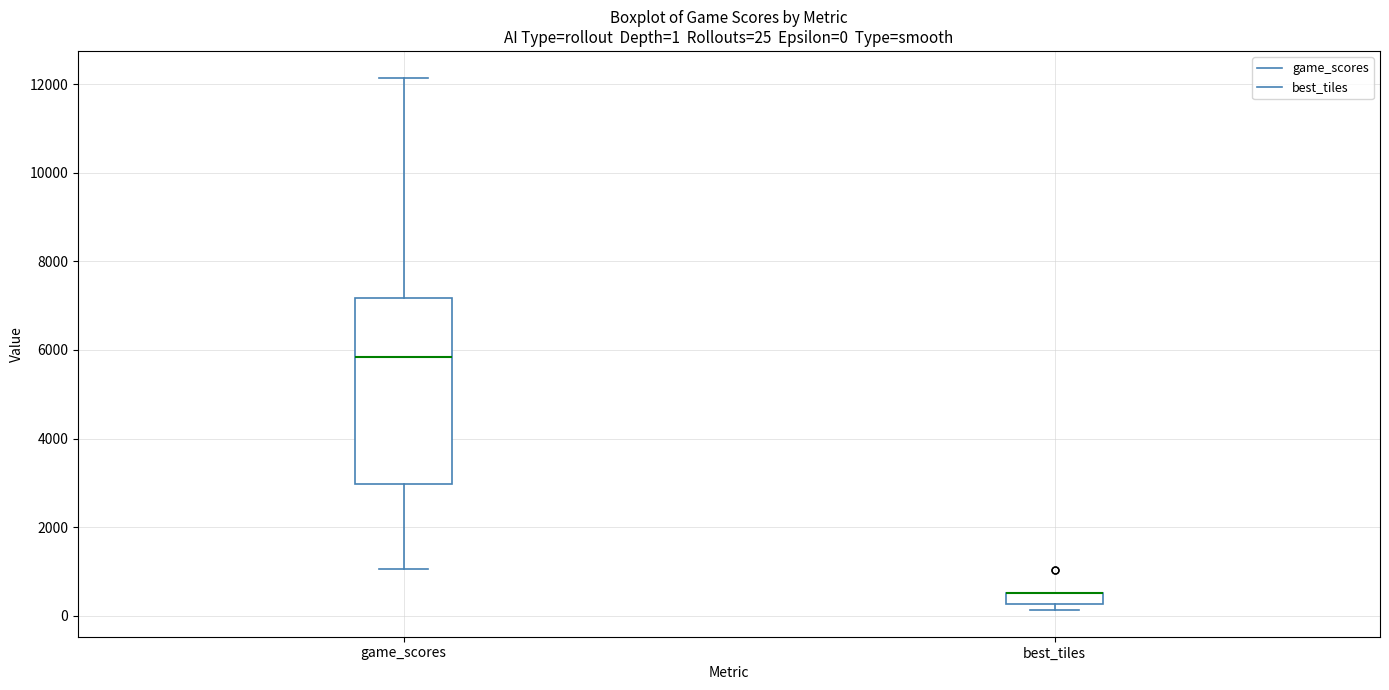

Comparing the boxes themselves (not the whiskers), which one is the tallest?

game_scores